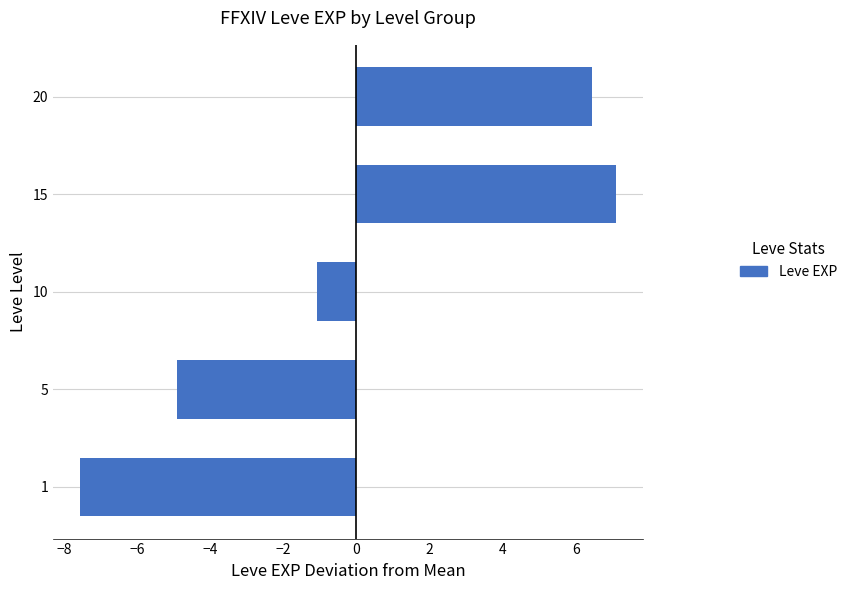

What is the difference between the maximum and minimum values?

14.7